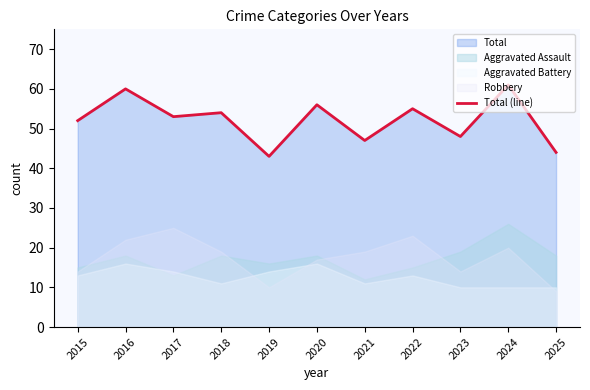

How many values are below 53?

5